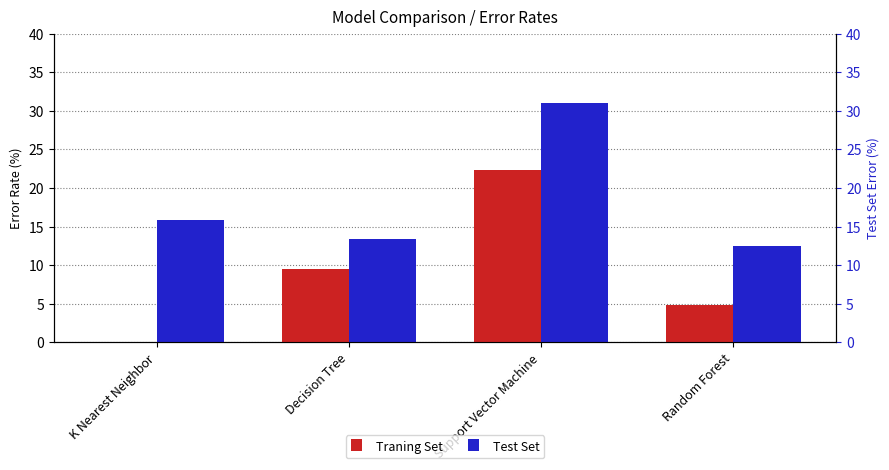

The Test Set series shows 12.5 at Random Forest. True or false?

True